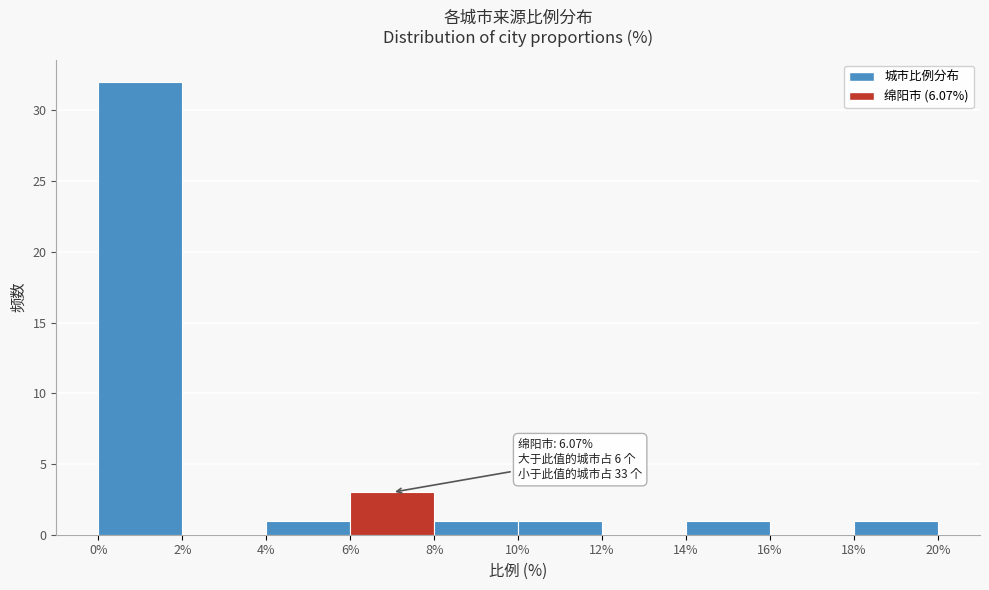

Which range on the x-axis has the tallest bar?

0% to 2%